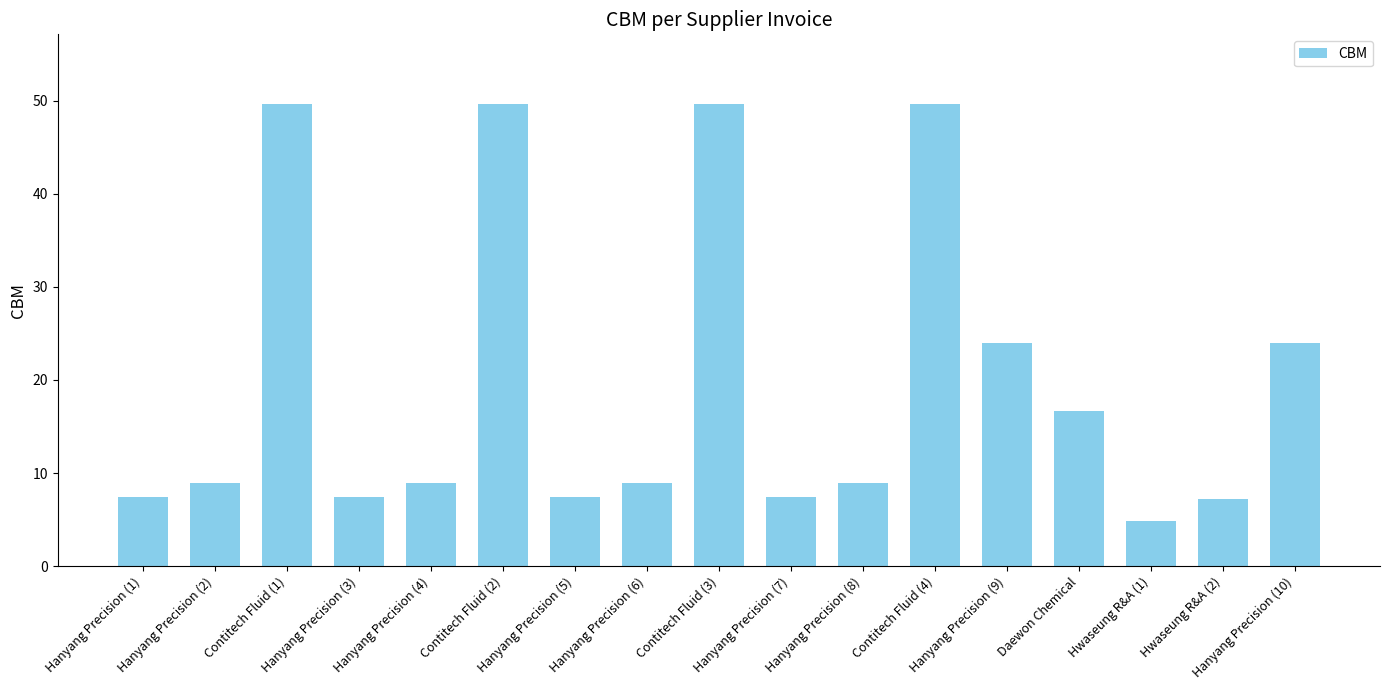

What is the minimum value shown in the chart?

4.9